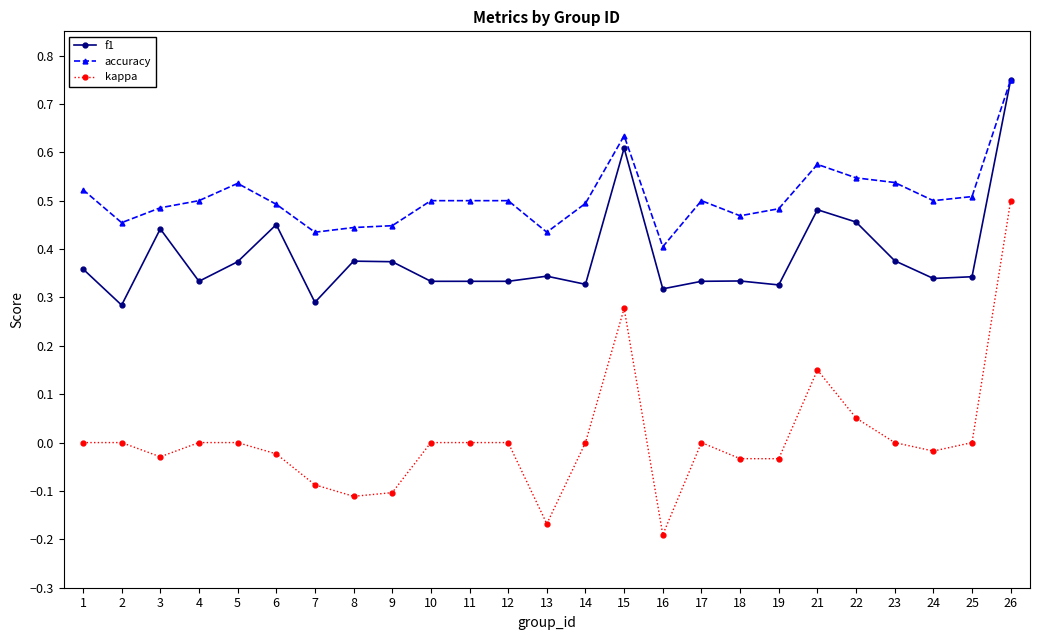

What are all the series names shown in the legend?

f1, accuracy, kappa